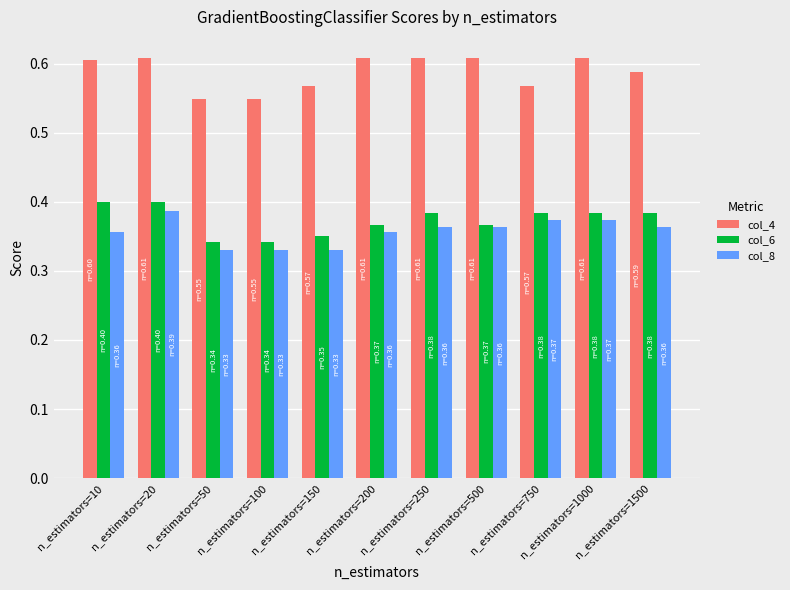

How many col_6 values are between 0 and 1?

11